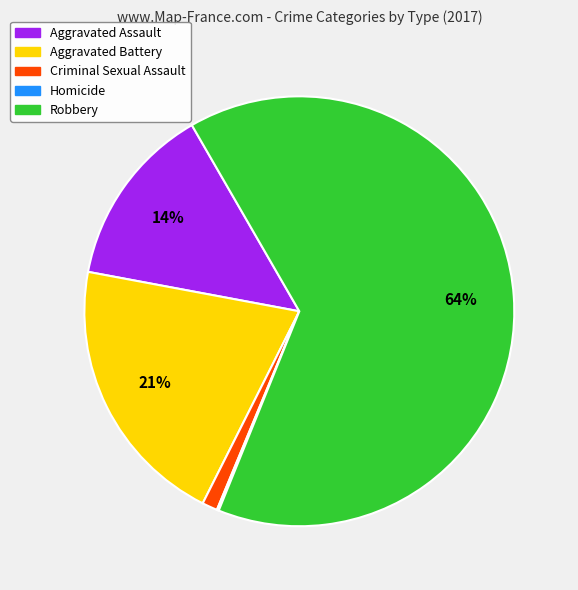

What is the largest slice in the pie chart?

Robbery